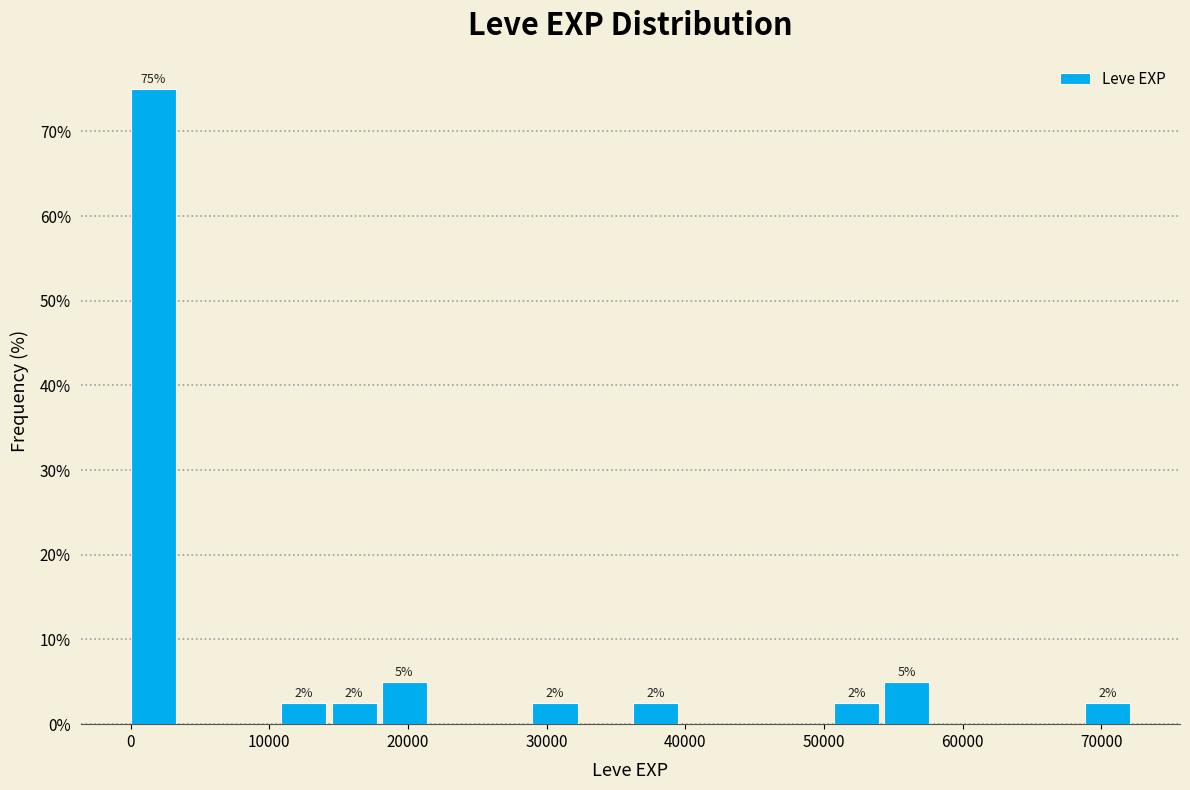

Read against the x-axis, roughly where is the centre of the tallest bar?

2000